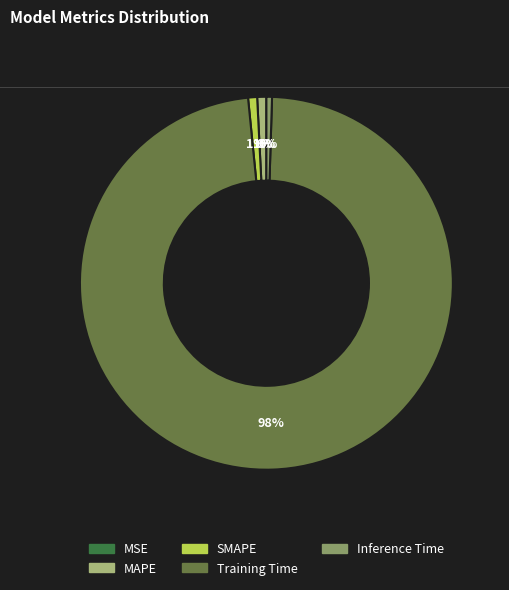

What is the majority slice?

Training Time